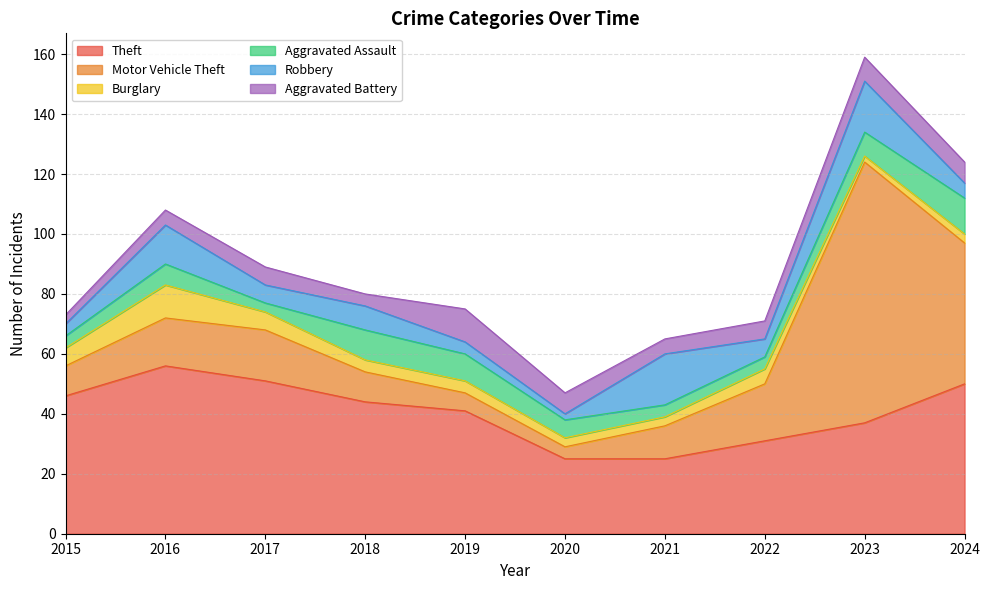

Reading right to left, extract all data points from this chart.

Theft: 50	37	31	25	25	41	44	51	56	46
Motor Vehicle Theft: 47	87	19	11	4	6	10	17	16	10
Burglary: 3	2	5	3	3	4	4	6	11	6
Aggravated Assault: 12	8	4	4	6	9	10	3	7	4
Robbery: 5	17	6	17	2	4	8	6	13	4
Aggravated Battery: 7	8	6	5	7	11	4	6	5	3